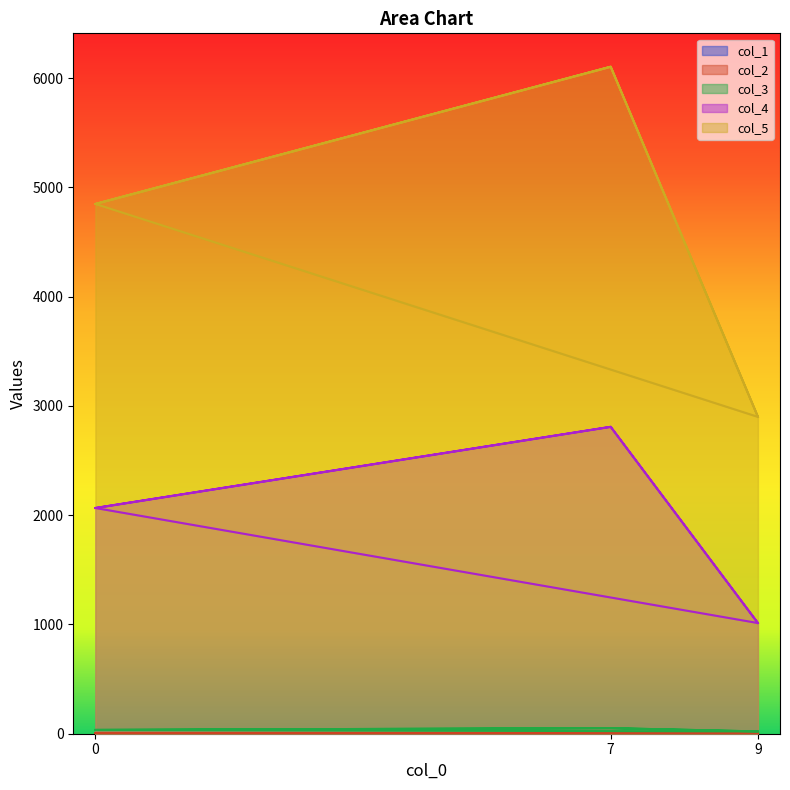

What is the sum of the col_3 values at 9 and 0?

56